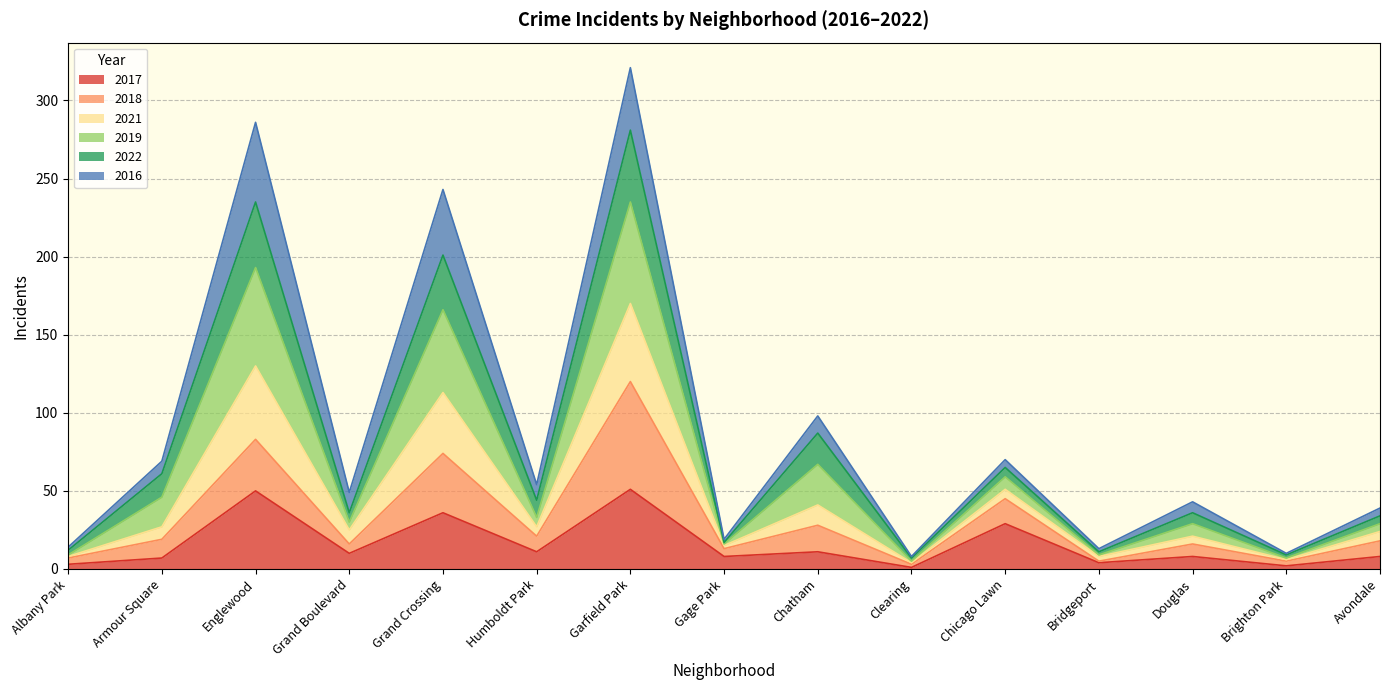

What is the highest value of the 2017 series?

51